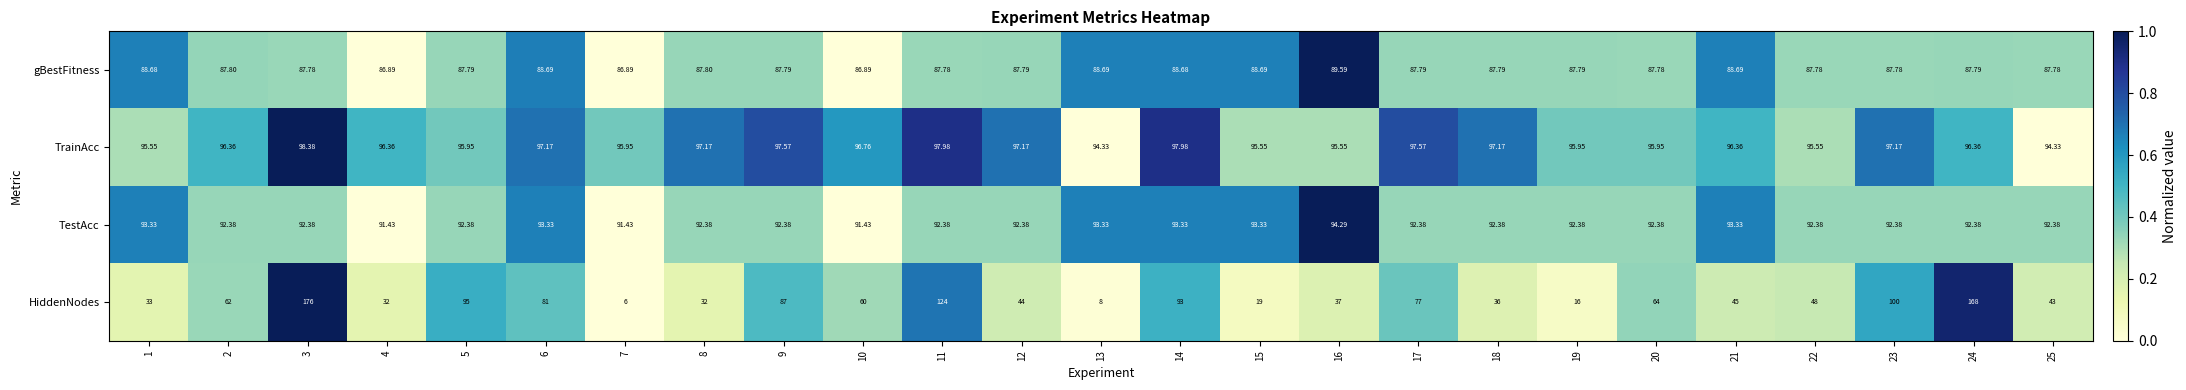

Which series has the largest range (max minus min)?

HiddenNodes